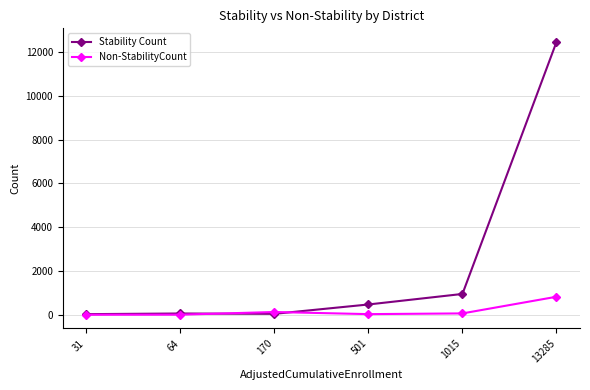

Is the value of Non-StabilityCount at 170 greater than the value of Stability Count at 1015?

No